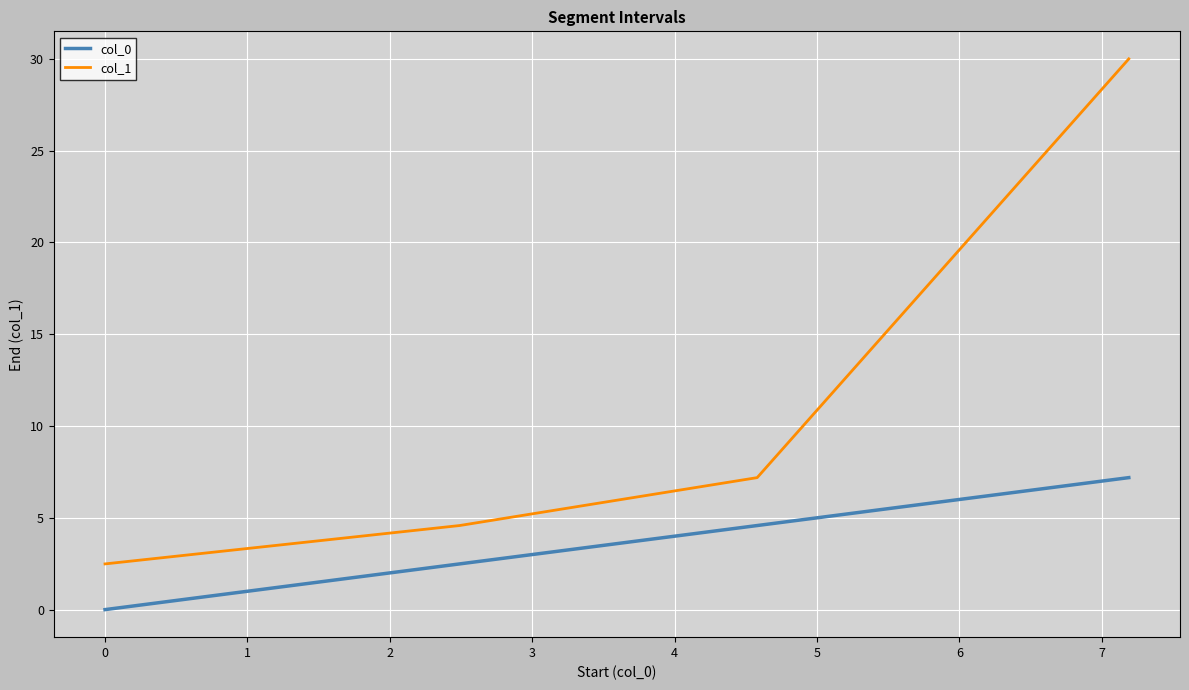

List the series in order of their peak value, lowest first.

col_0, col_1